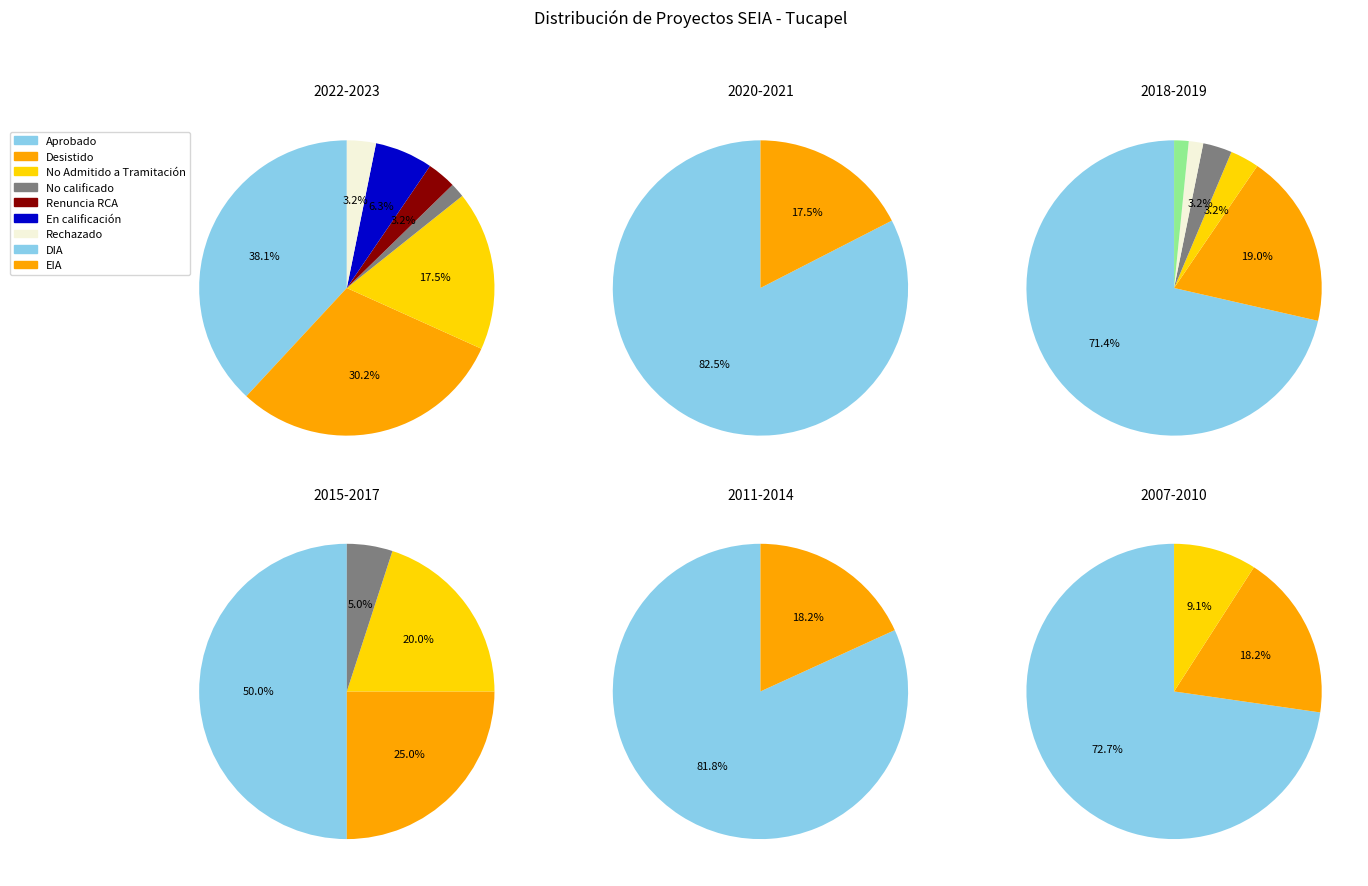

The EIA slice represents 25% of the pie. True or false?

False